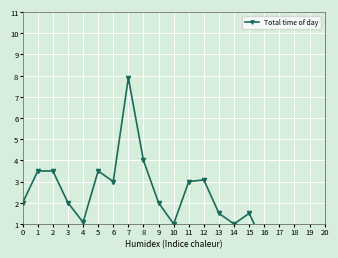

Count the number of data series in this chart.

1